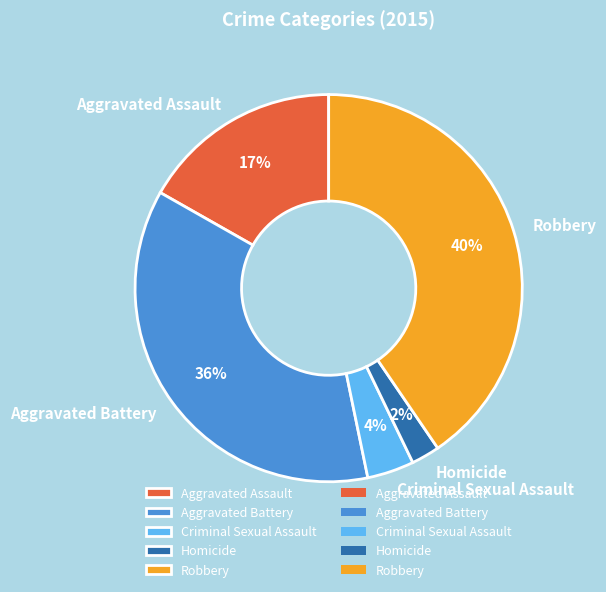

Combined, do Aggravated Assault and Aggravated Battery account for over 50%?

Yes